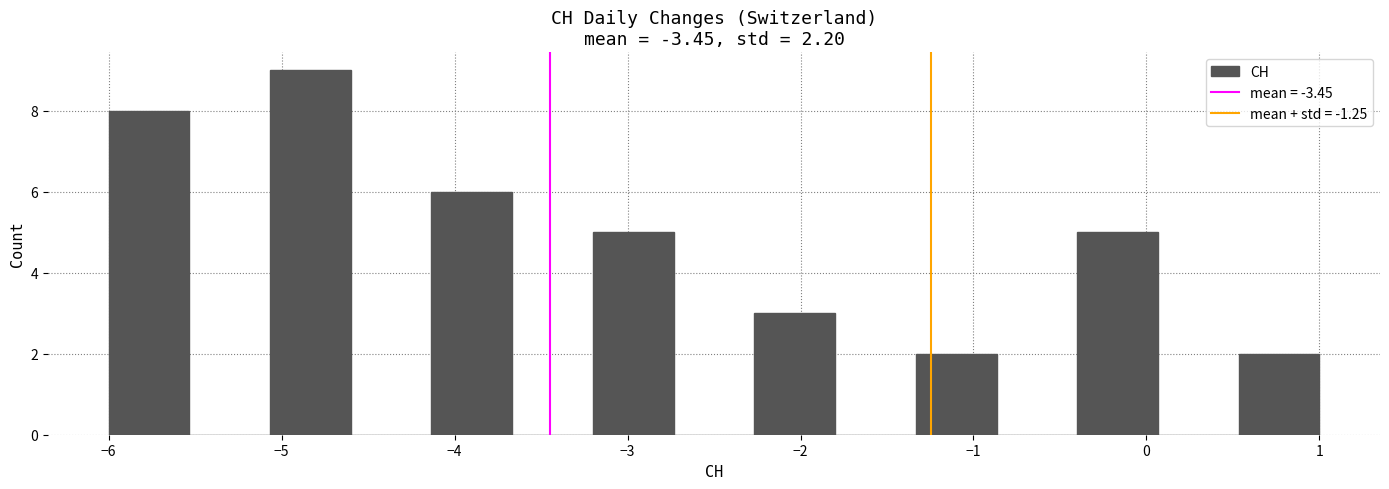

Reading left to right, transcribe this chart: for each bar, give the range it covers on the x-axis and its height. Neither the bar edges nor the heights are printed on the chart, so give them approximately, as read against the axes.

-6.0 to -5.5: 8
-5.5 to -5.1: 0
-5.1 to -4.6: 9
-4.6 to -4.1: 0
-4.1 to -3.7: 6
-3.7 to -3.2: 0
-3.2 to -2.7: 5
-2.7 to -2.3: 0
-2.3 to -1.8: 3
-1.8 to -1.3: 0
-1.3 to -0.9: 2
-0.9 to -0.4: 0
-0.4 to 0.1: 5
0.1 to 0.5: 0
0.5 to 1.0: 2